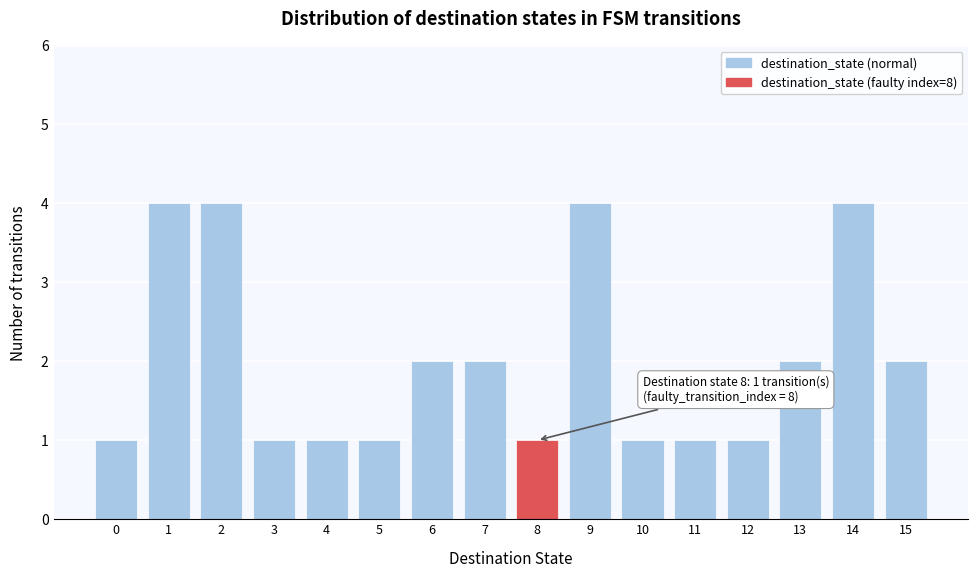

Reading left to right, list all the values displayed in this chart.

0=1	1=4	2=4	3=1	4=1	5=1	6=2	7=2	8=1	9=4	10=1	11=1	12=1	13=2	14=4	15=2